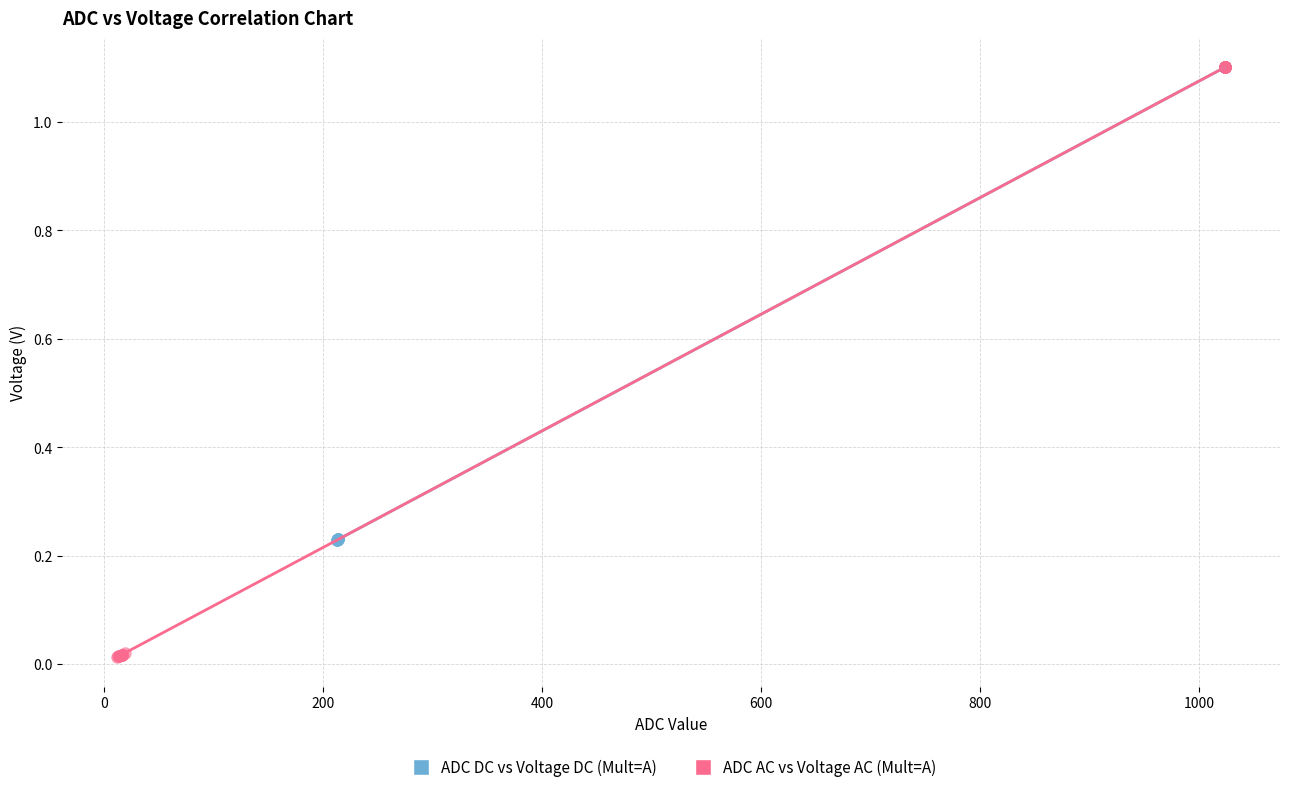

Which series contains the lowest Y value?

ADC AC vs Voltage AC (Mult=A)